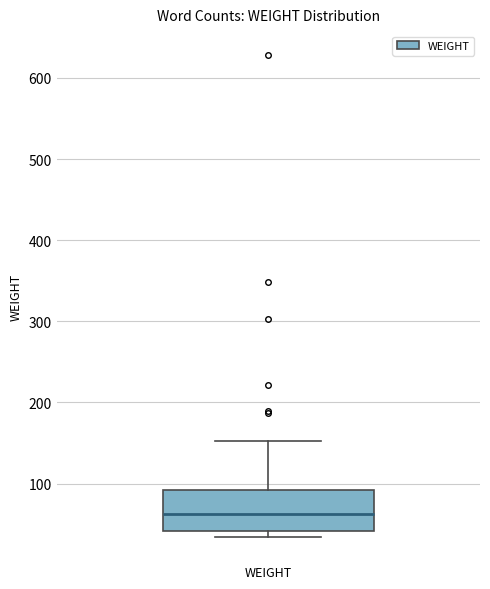

Read this box plot against the y-axis: the position of the median line, the range covered by the box, and the ends of both whiskers. The values are not printed on the chart, so give them approximately, as read against the axis.

median 60, box 40 to 90, whiskers 30 to 150